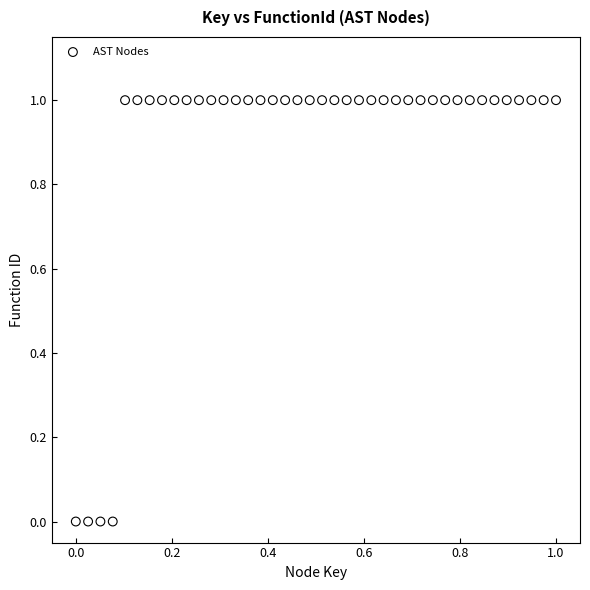

What is the range of Y values (max minus min)?

1.0